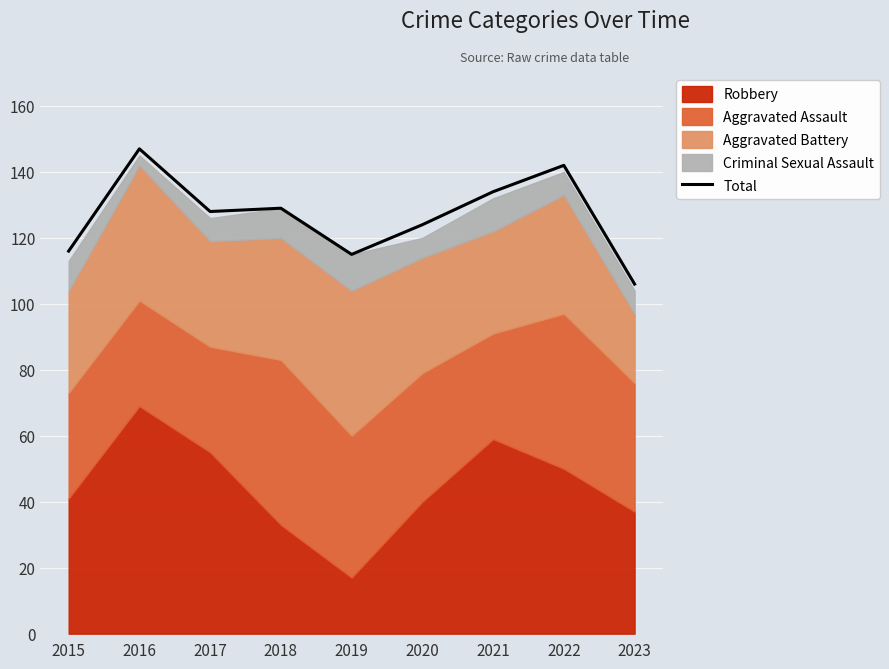

What is the change in value from 2015 to 2017?

+12